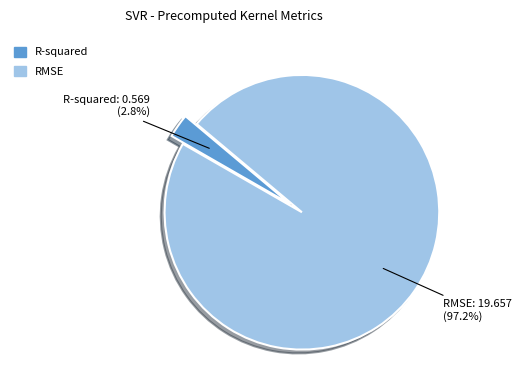

To the nearest percent, what is the difference between the largest and smallest slice percentages?

94%